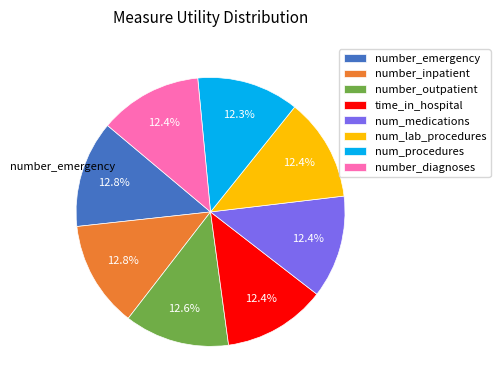

How much of the chart is everything except time_in_hospital?

87.6%